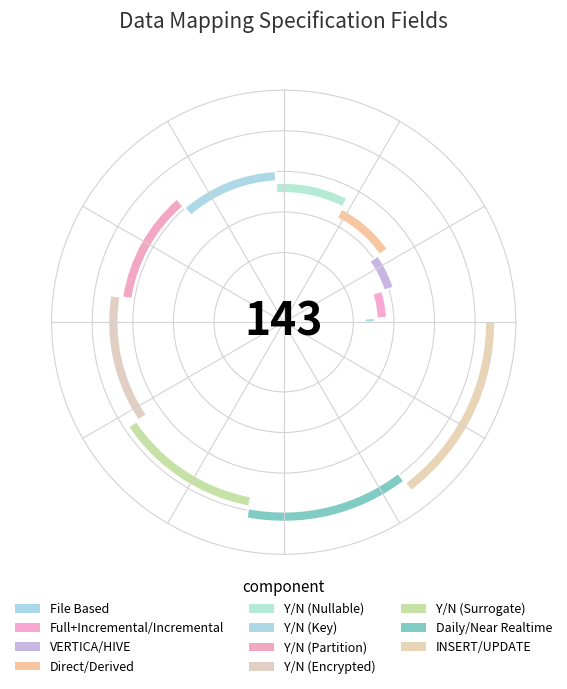

The Y/N (Nullable) slice represents 3% of the pie. True or false?

False